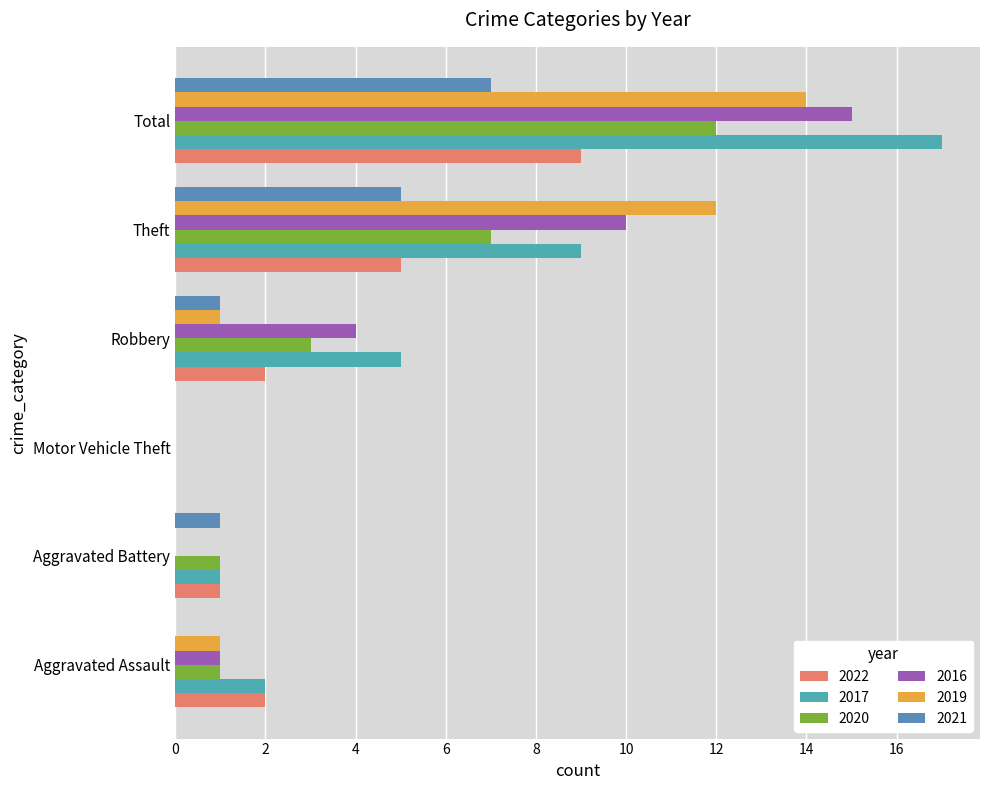

Count the number of data series in this chart.

6